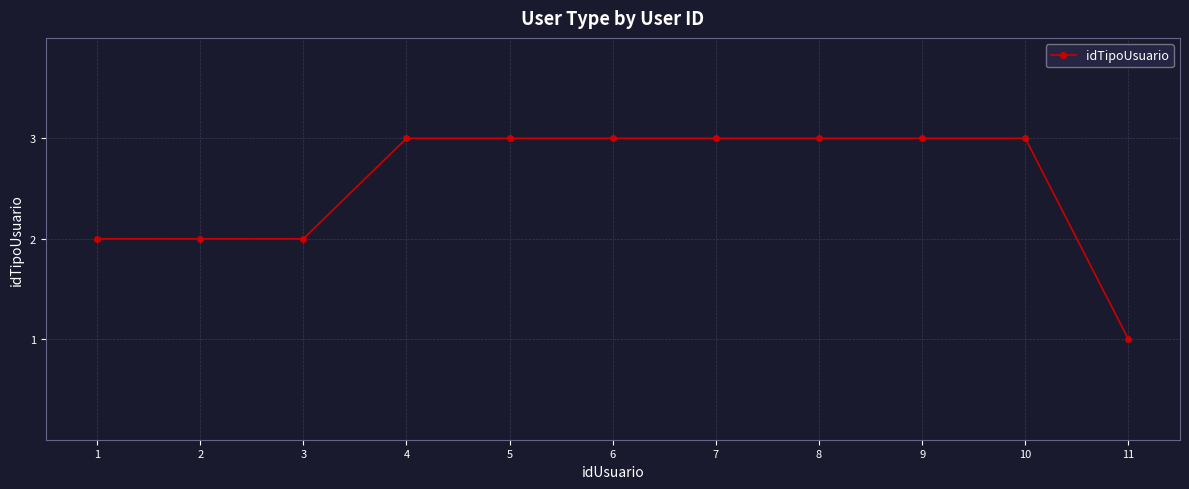

What is the ratio of the value at 10 to the value at 8?

1.0